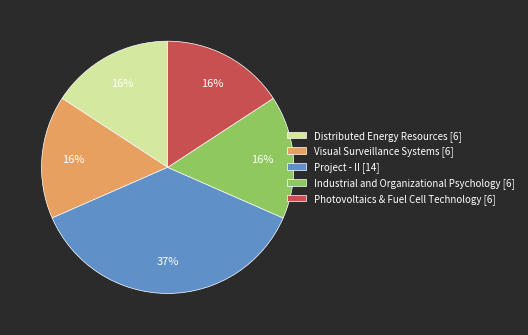

How many slices are in this pie chart?

5